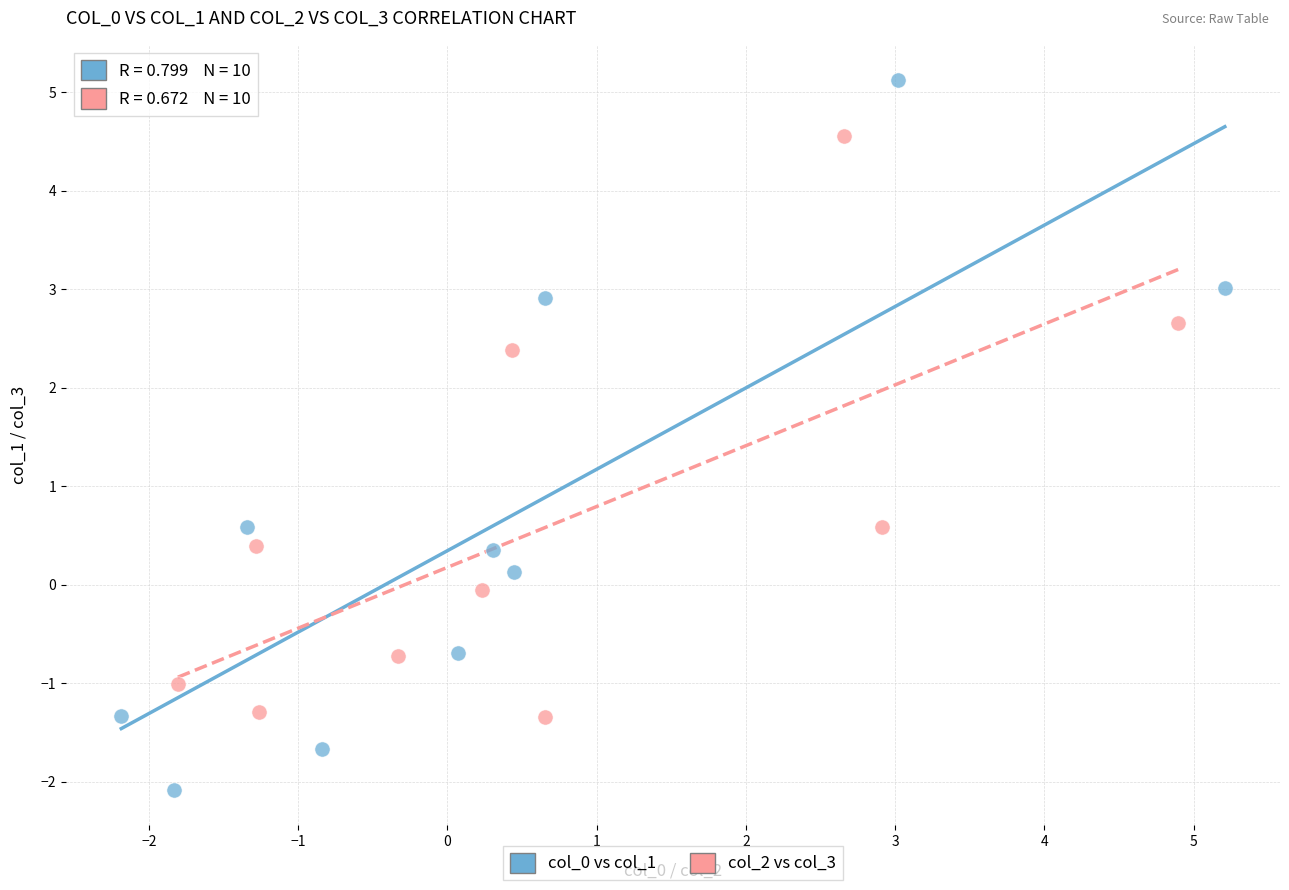

Which series has the widest spread of Y values?

col_0 vs col_1